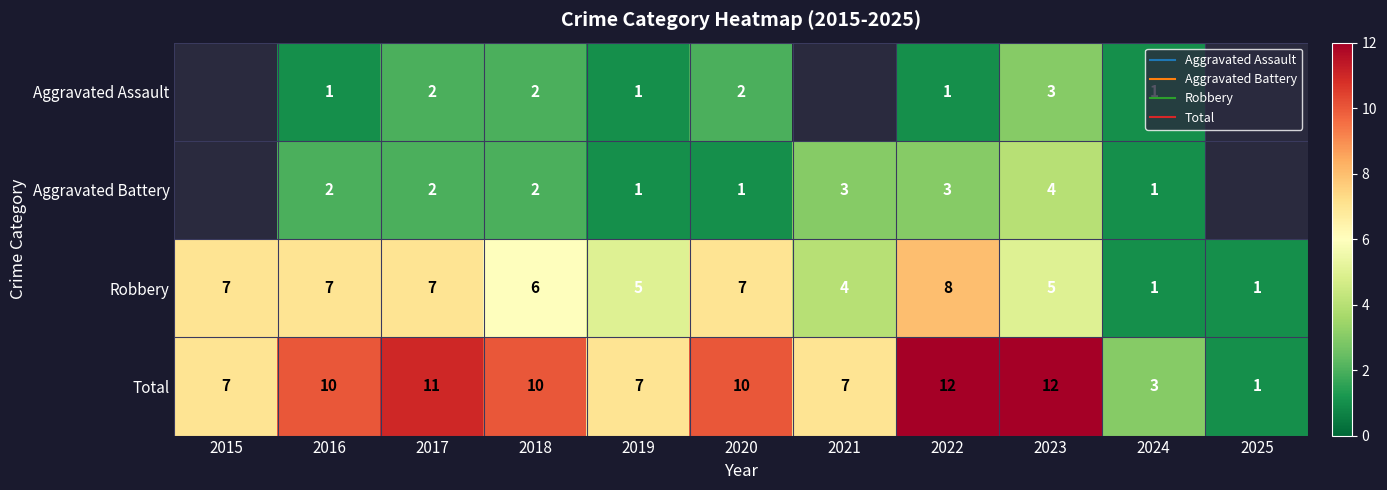

Which category has the highest value across all series?

2022